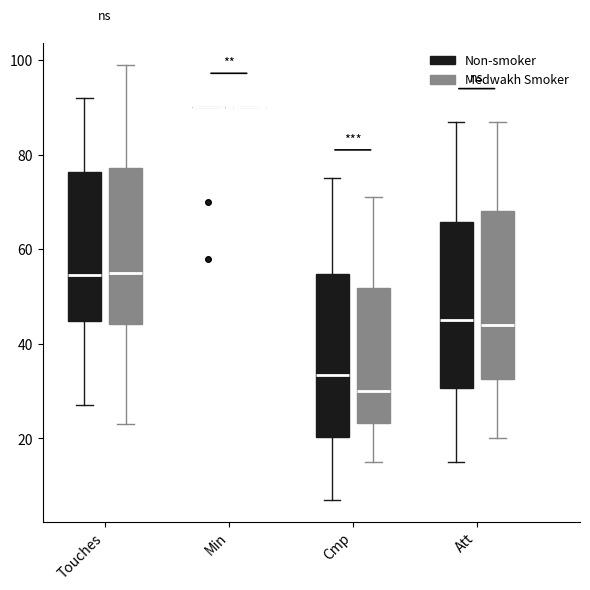

Reading left to right, read every box against the y-axis: the position of its median line, the range the box covers, and the ends of its whiskers. The values are not printed on the chart, so give them approximately, as read against the axis.

Touches (Non-smoker): median 54, box 44 to 76, whiskers 28 to 92
Touches (Medwakh Smoker): median 56, box 44 to 78, whiskers 24 to 100
Min (Non-smoker): box collapsed to a line at 90, whiskers 90 to 90
Min (Medwakh Smoker): box collapsed to a line at 90, whiskers 90 to 90
Cmp (Non-smoker): median 34, box 20 to 54, whiskers 8 to 76
Cmp (Medwakh Smoker): median 30, box 24 to 52, whiskers 16 to 72
Att (Non-smoker): median 46, box 30 to 66, whiskers 16 to 88
Att (Medwakh Smoker): median 44, box 32 to 68, whiskers 20 to 88